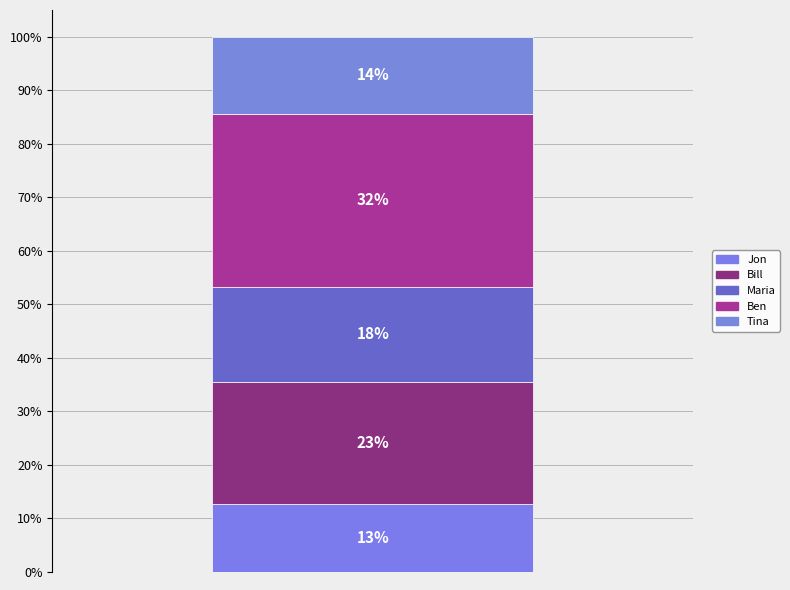

Does the chart contain any negative values?

No